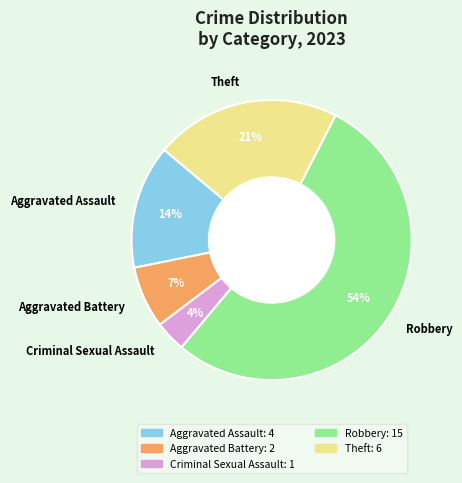

Which has a higher value, Robbery or Aggravated Assault?

Robbery